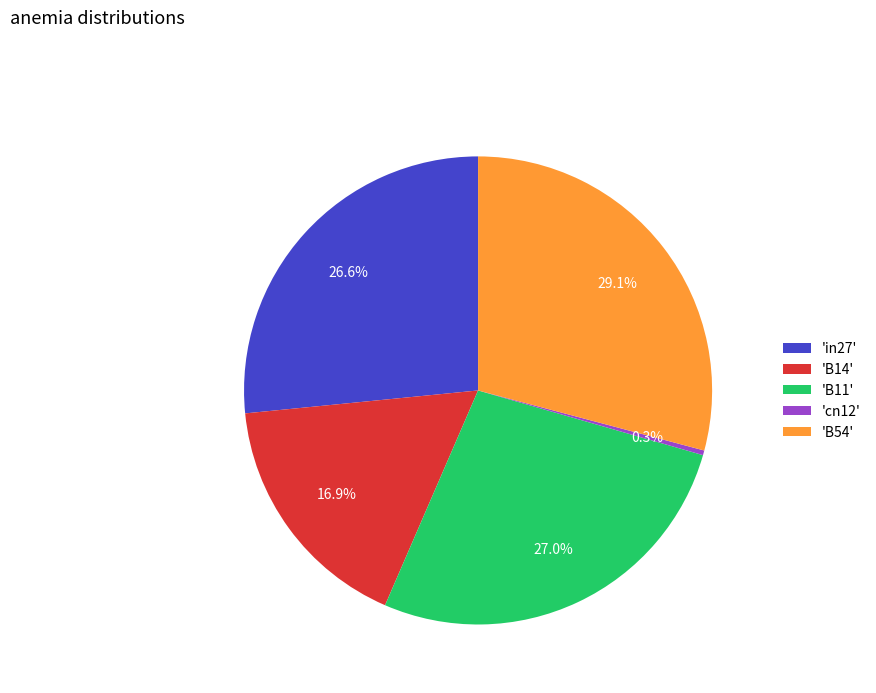

Which has a higher value, 'cn12' or 'B11'?

'B11'